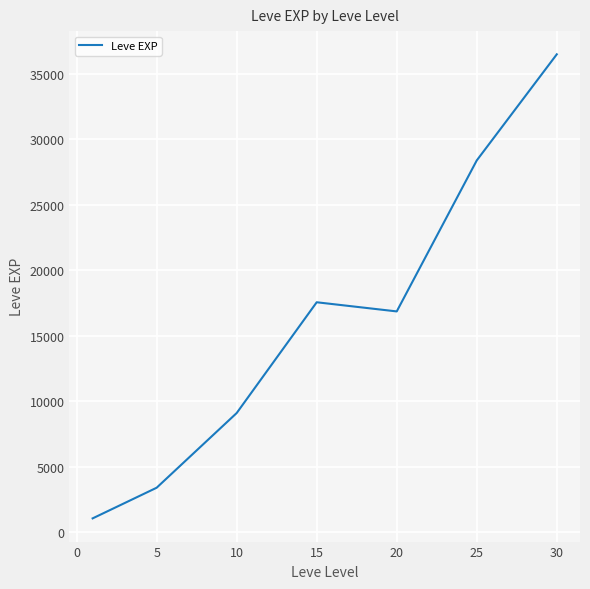

What is the smallest value displayed?

1065.0